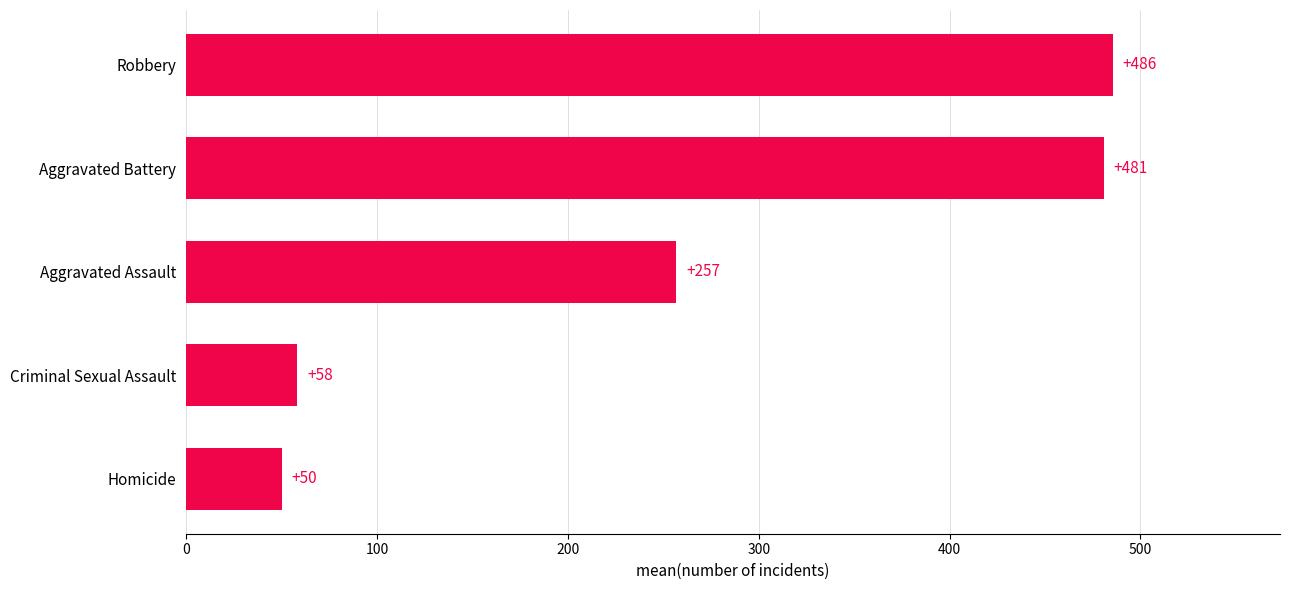

Which label corresponds to the largest value in the chart?

Robbery